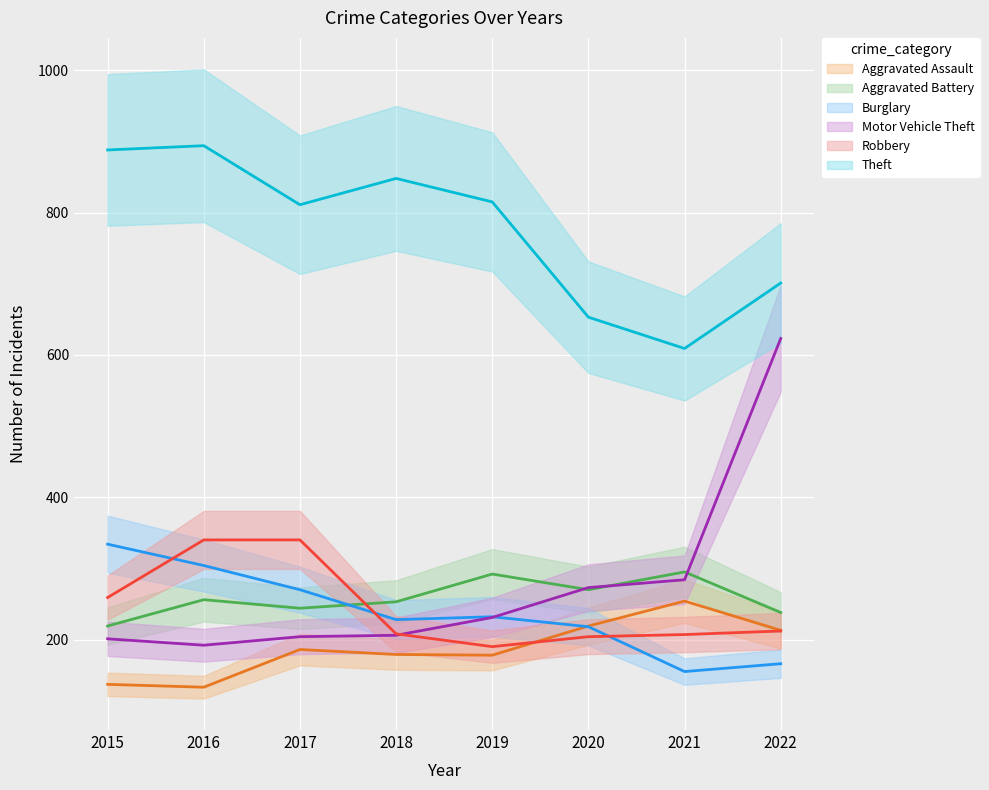

Which has a higher value, 2022 or 2018?

2022